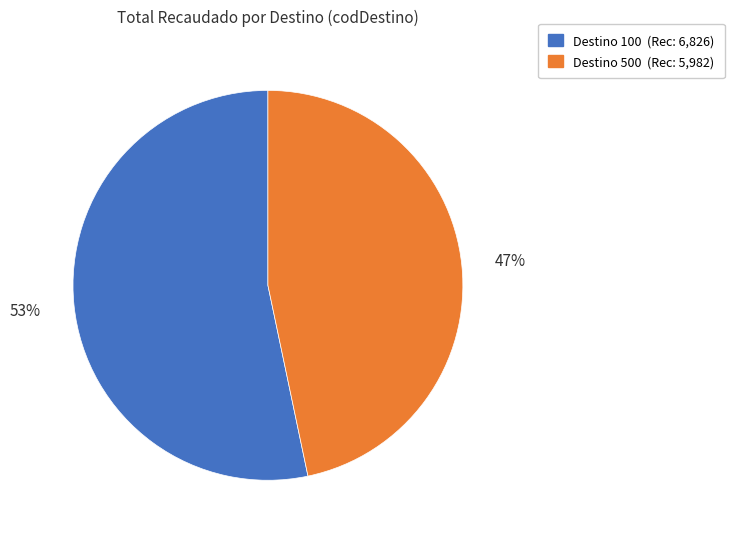

True or false: Destino 500 (Rec: 5,982) accounts for 60% of the total.

False